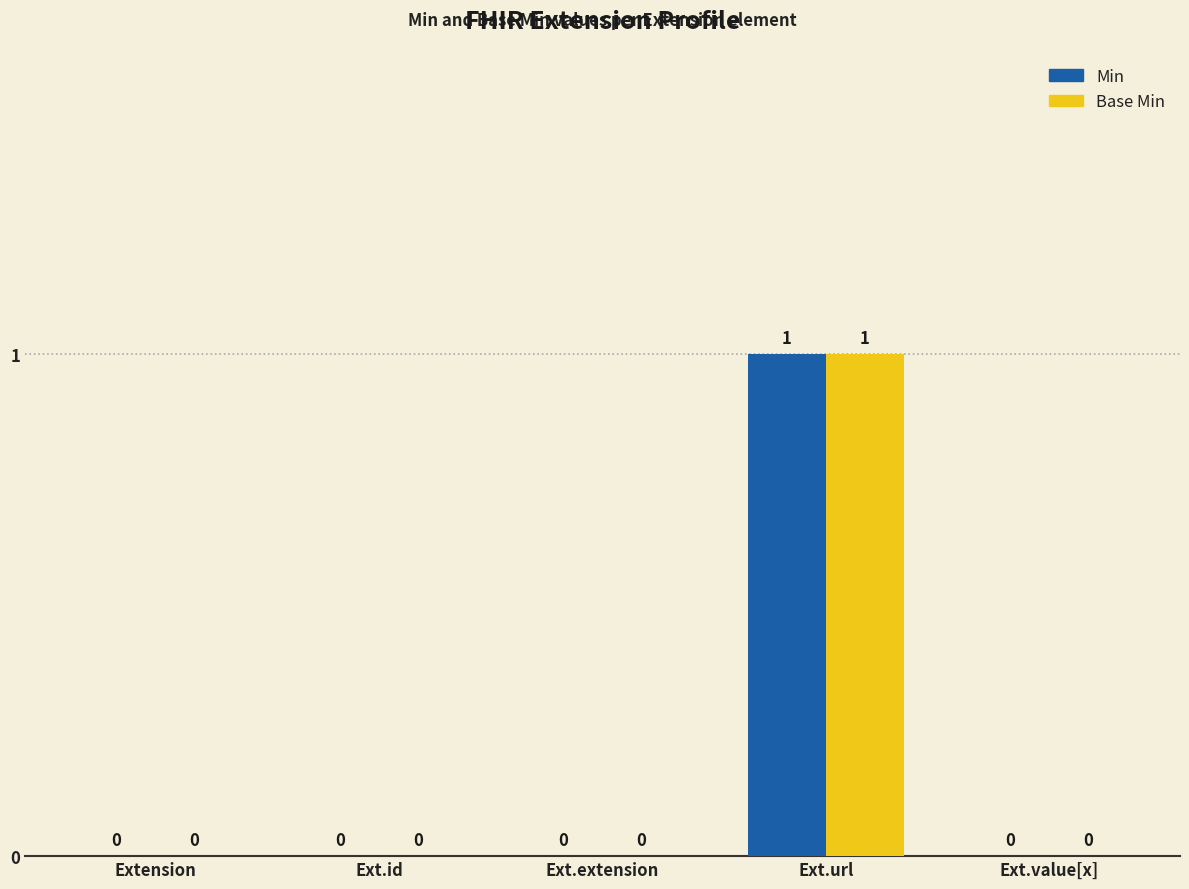

Reading left to right, what are all the values shown in this chart?

Min: Extension=0	Ext.id=0	Ext.extension=0	Ext.url=1	Ext.value[x]=0
Base Min: Extension=0	Ext.id=0	Ext.extension=0	Ext.url=1	Ext.value[x]=0